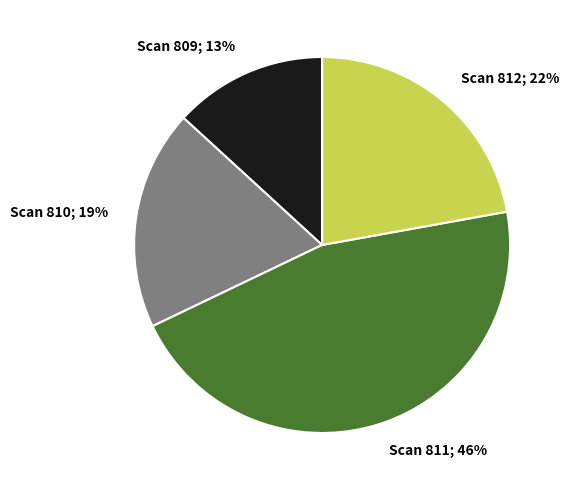

Count the number of slices in the pie.

4